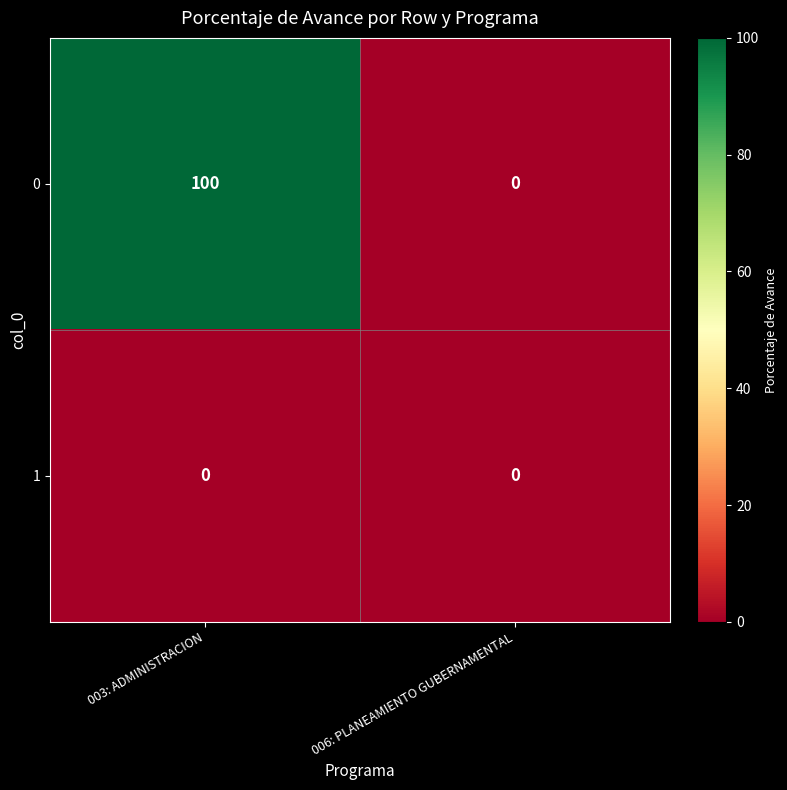

Which label corresponds to the largest value in the chart?

003: ADMINISTRACION